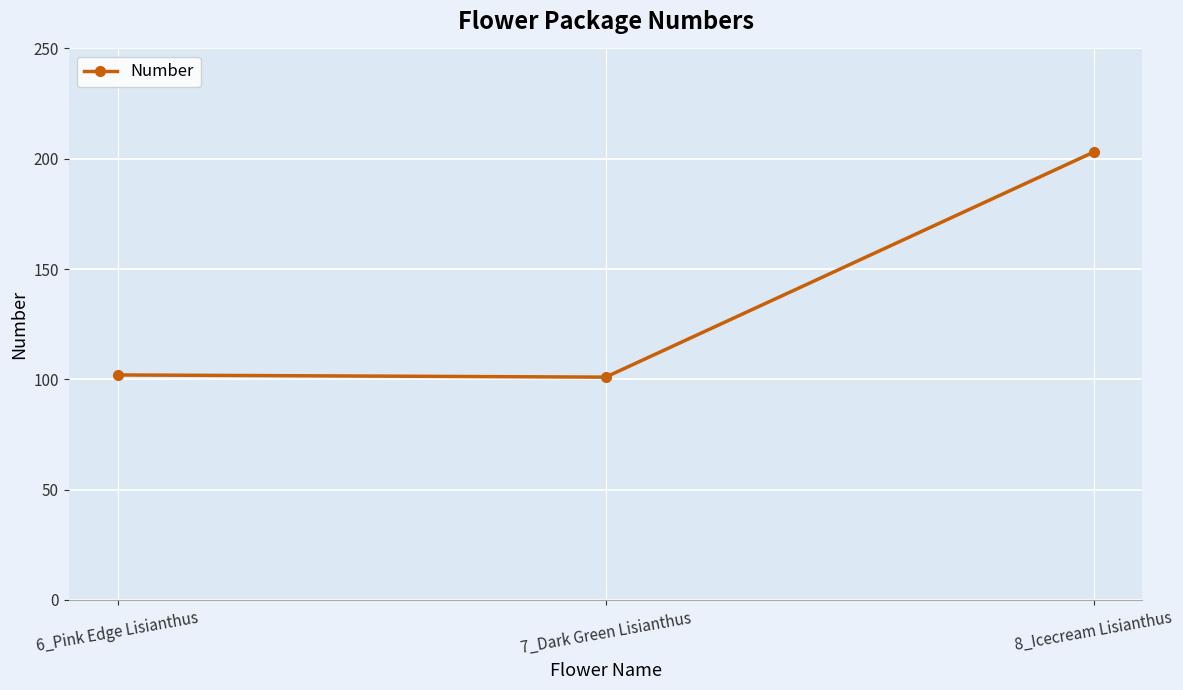

The chart shows a value of 102 at 6_Pink Edge Lisianthus. True or false?

True